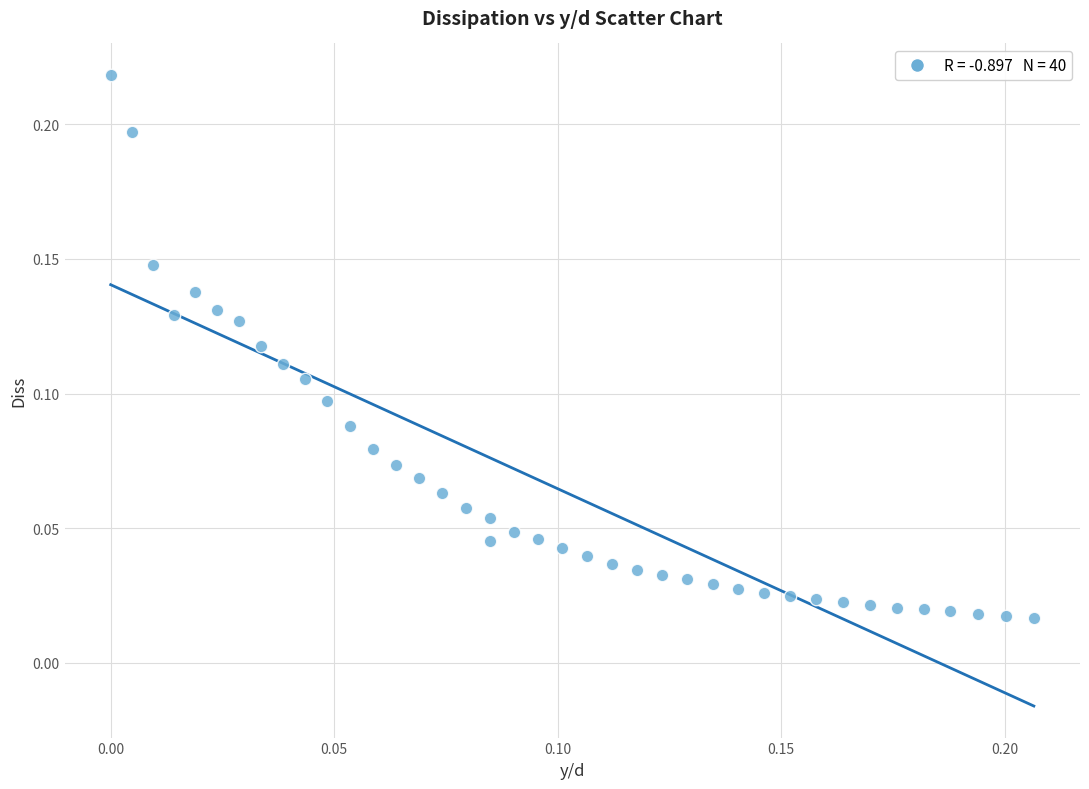

How many data points are displayed?

40